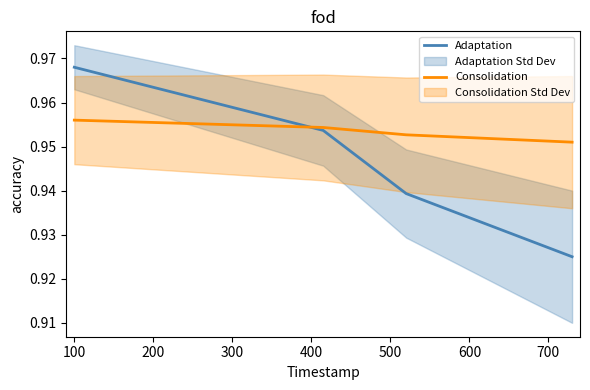

What is the smallest value displayed?

0.9